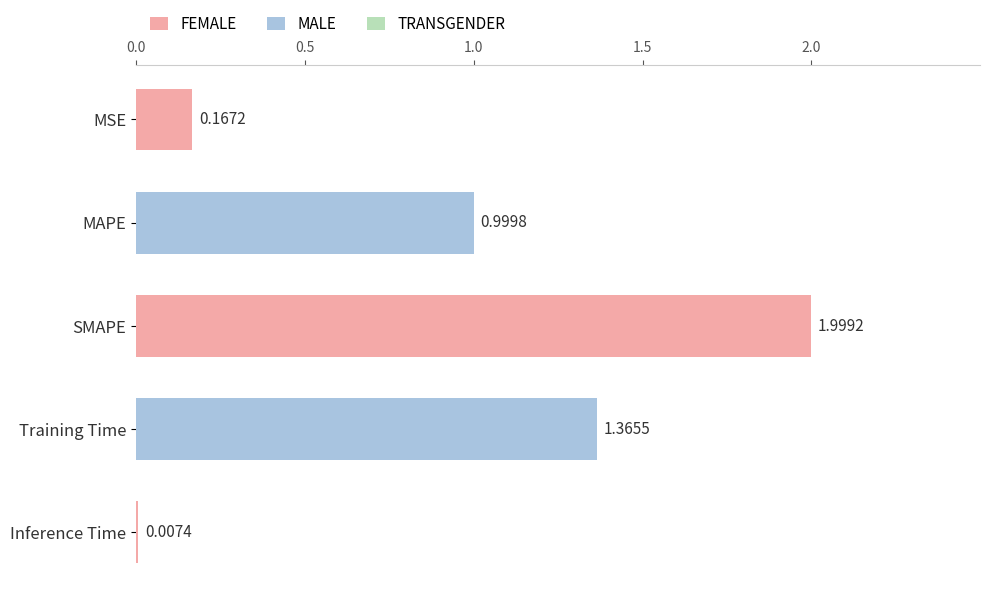

Where is the data nearest to the value 1?

MAPE